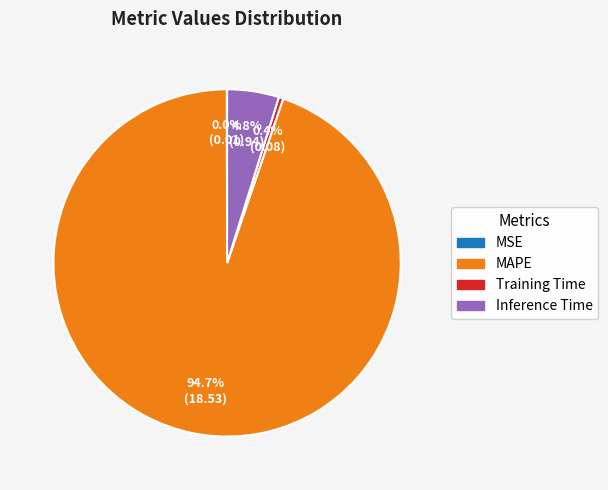

Is there any slice that represents more than half of the pie?

Yes